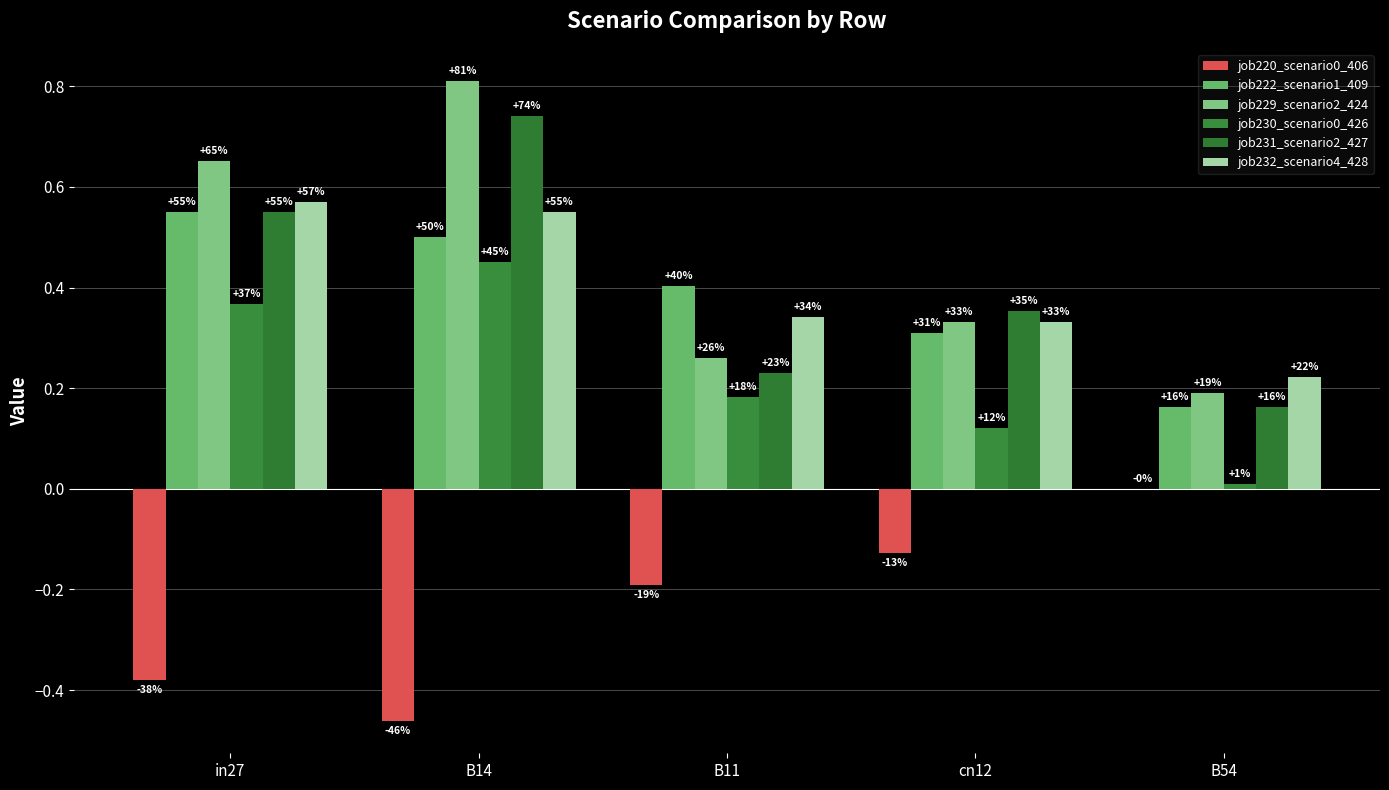

Which series has the largest total across all categories?

job229_scenario2_424